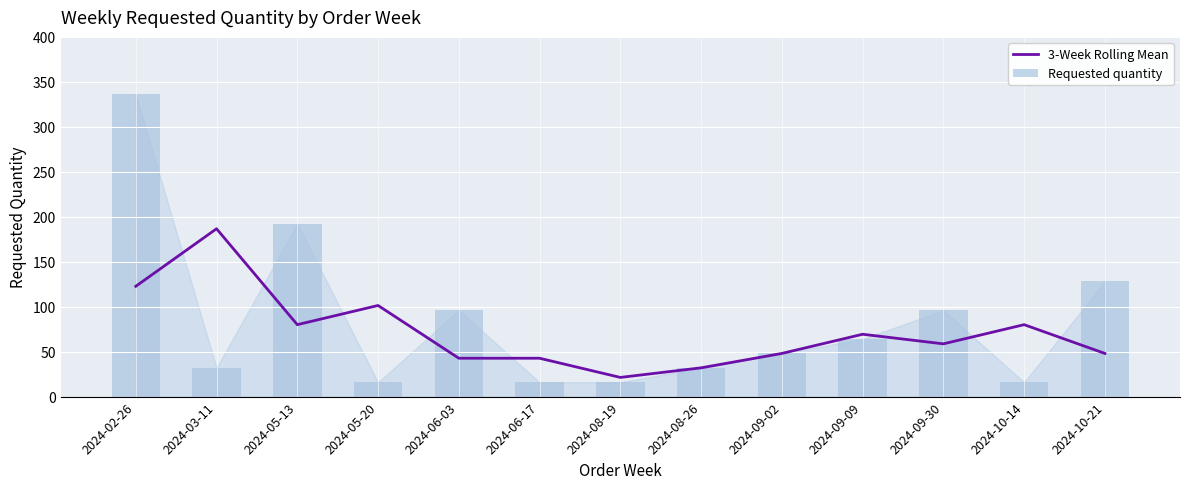

What is the sum of the 3-Week Rolling Mean values at 2024-10-21 and 2024-09-09?

117.3